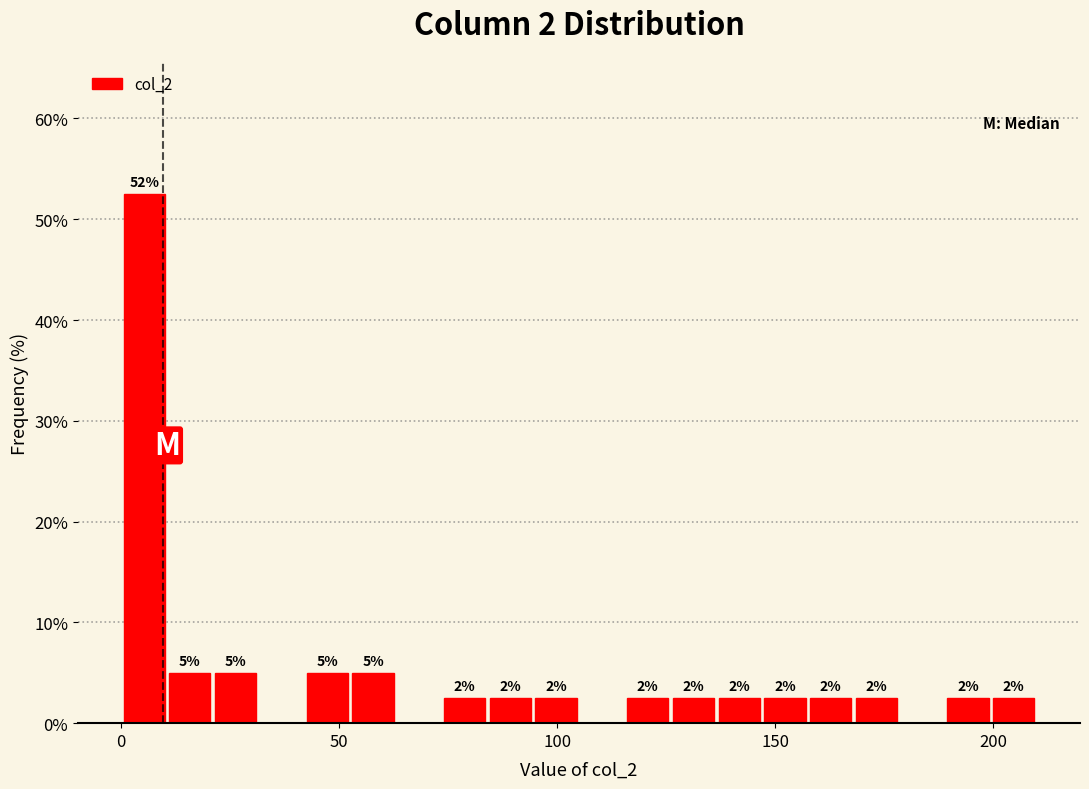

Read against the x-axis, roughly where is the centre of the tallest bar?

5